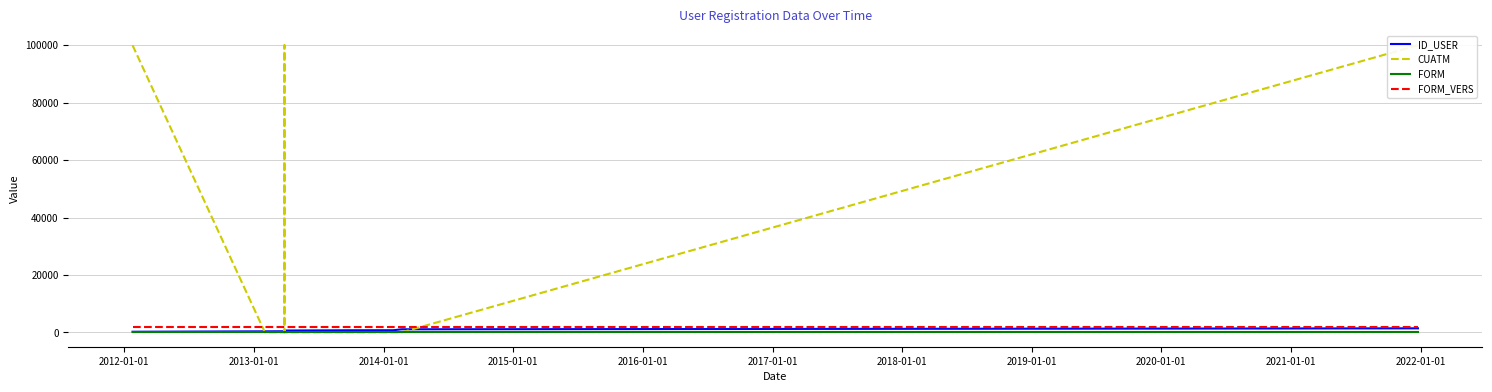

What are all the series names shown in the legend?

ID_USER, CUATM, FORM, FORM_VERS